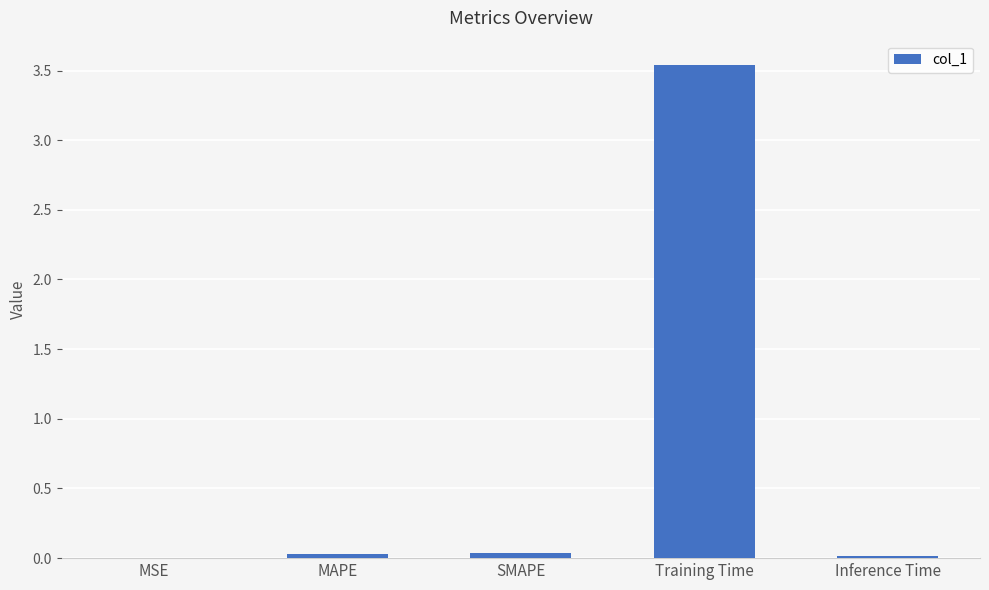

Which label corresponds to the largest value in the chart?

Training Time